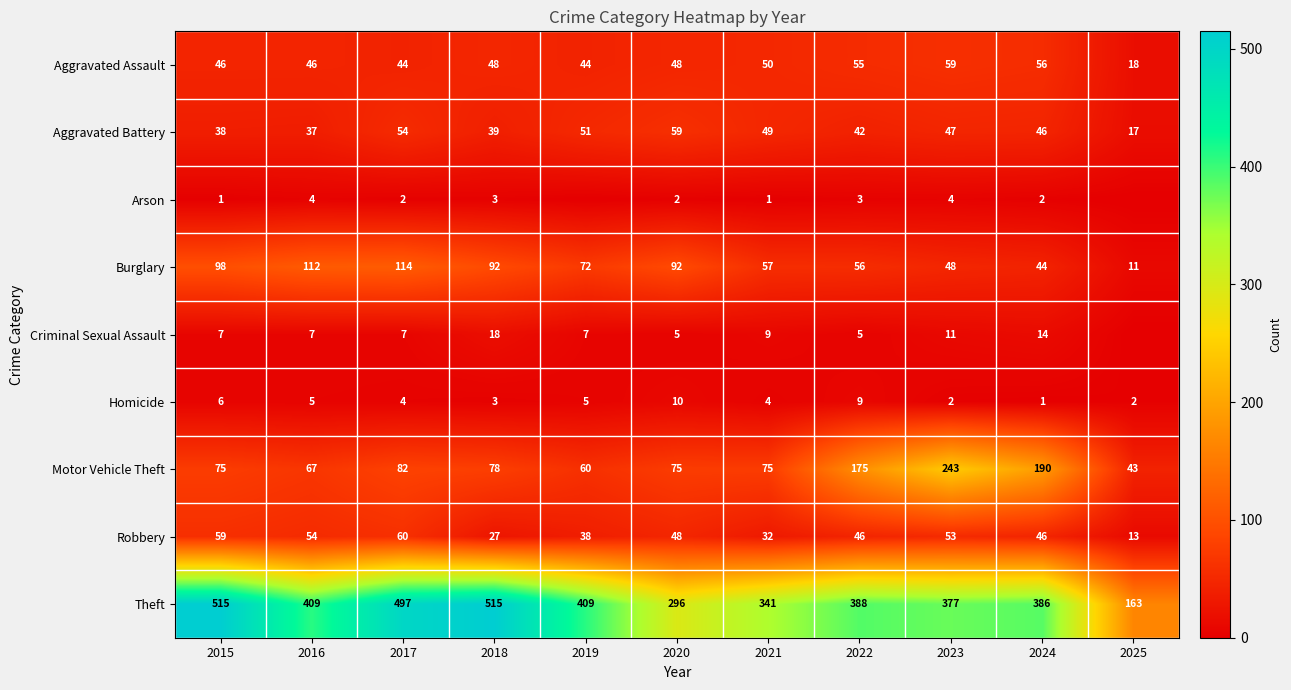

What is the difference between the maximum and minimum values in the Aggravated Assault series?

41